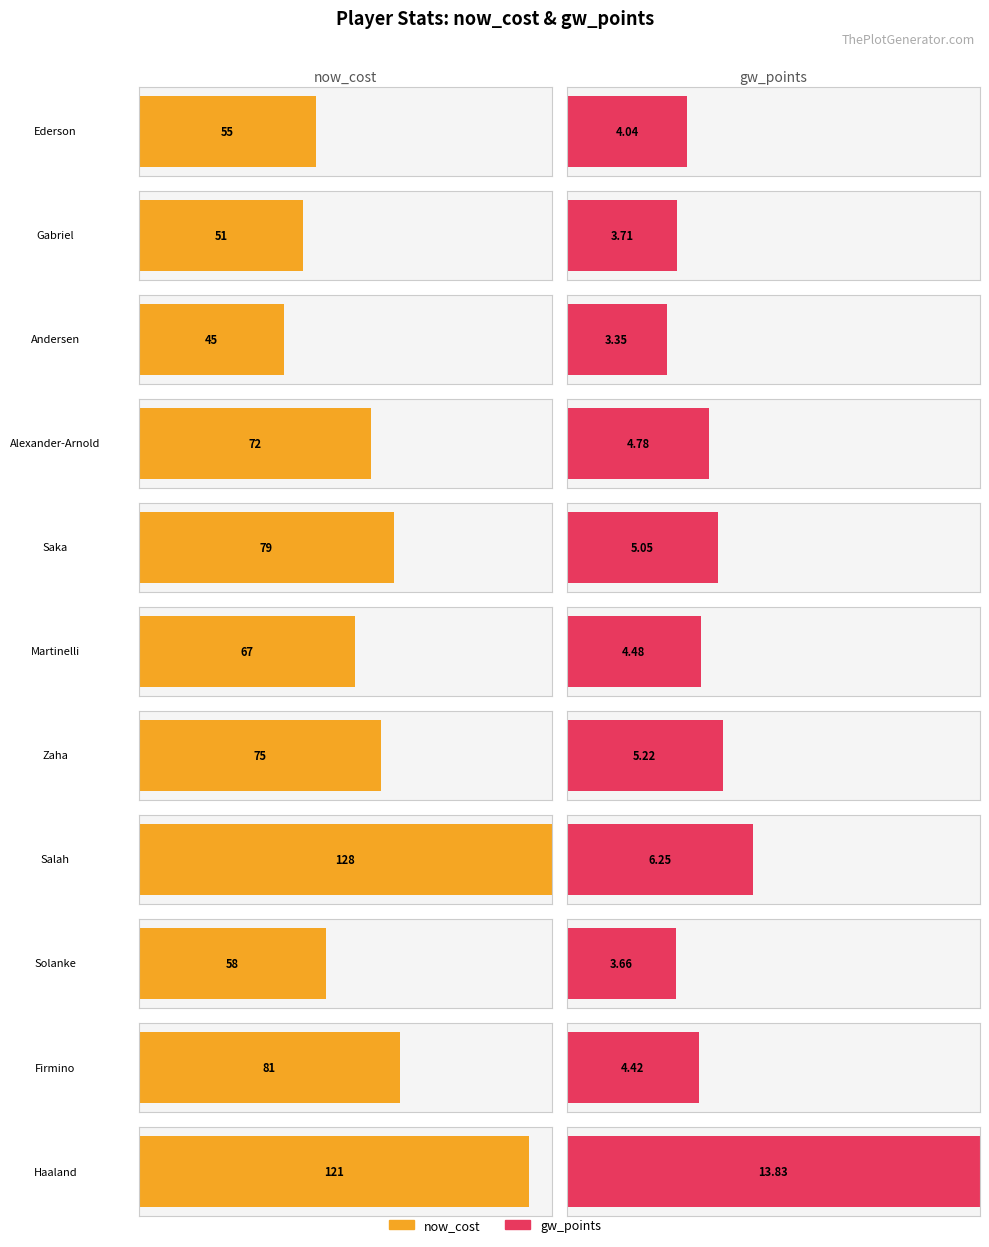

The value of now_cost at Solanke is 58.0. True or false?

True